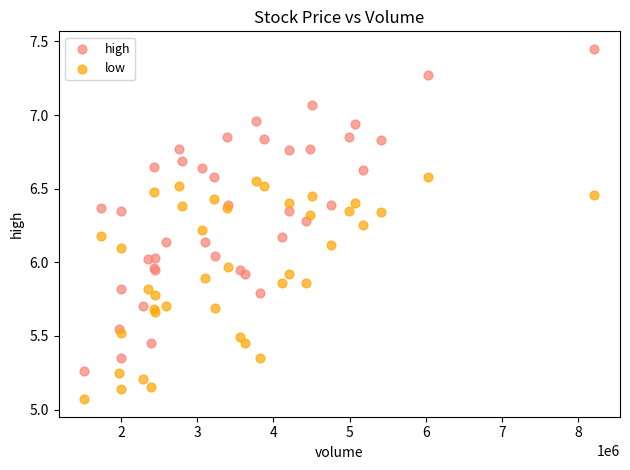

Which series reaches the minimum Y coordinate?

low